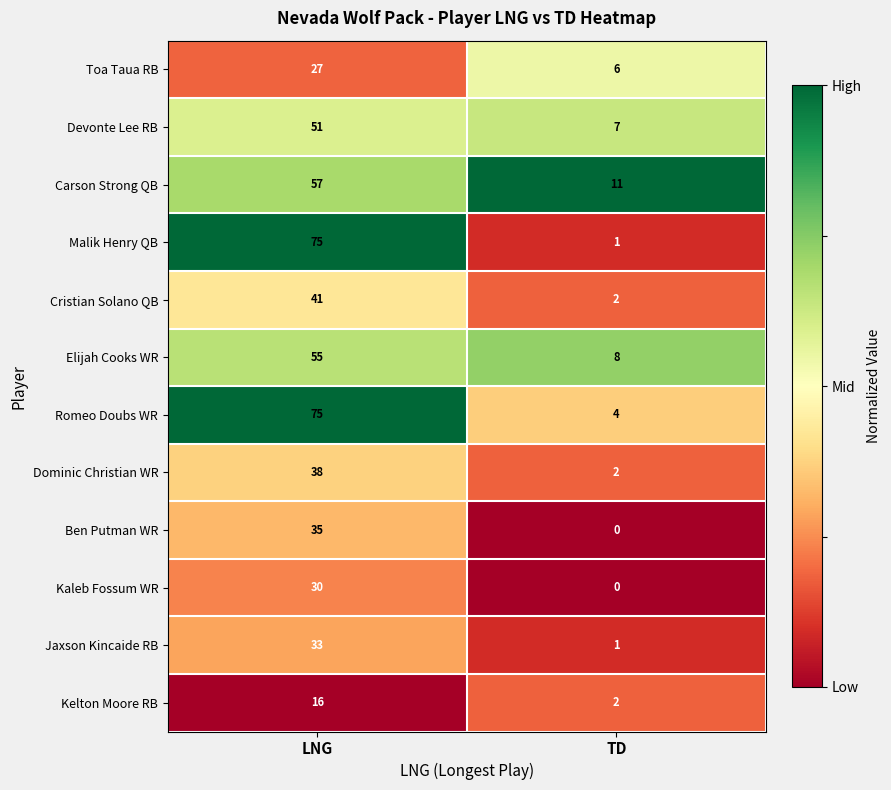

Which label corresponds to the smallest value in the chart?

TD